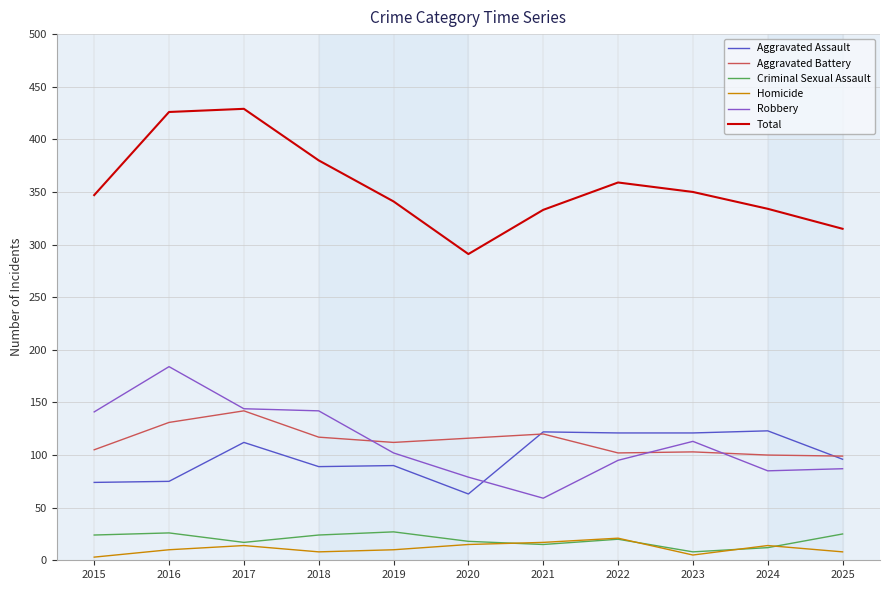

Which series has the largest total across all categories?

Total